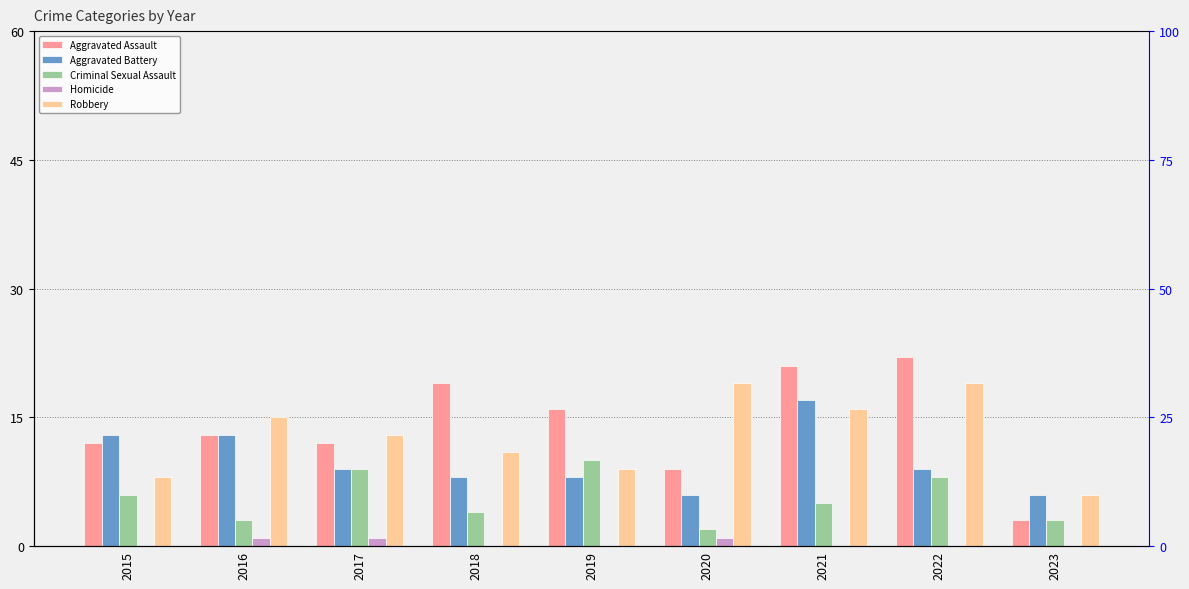

Reading left to right, what are all the values shown in this chart?

Aggravated Assault: 12	13	12	19	16	9	21	22	3
Aggravated Battery: 13	13	9	8	8	6	17	9	6
Criminal Sexual Assault: 6	3	9	4	10	2	5	8	3
Homicide: 0	1	1	0	0	1	0	0	0
Robbery: 8	15	13	11	9	19	16	19	6